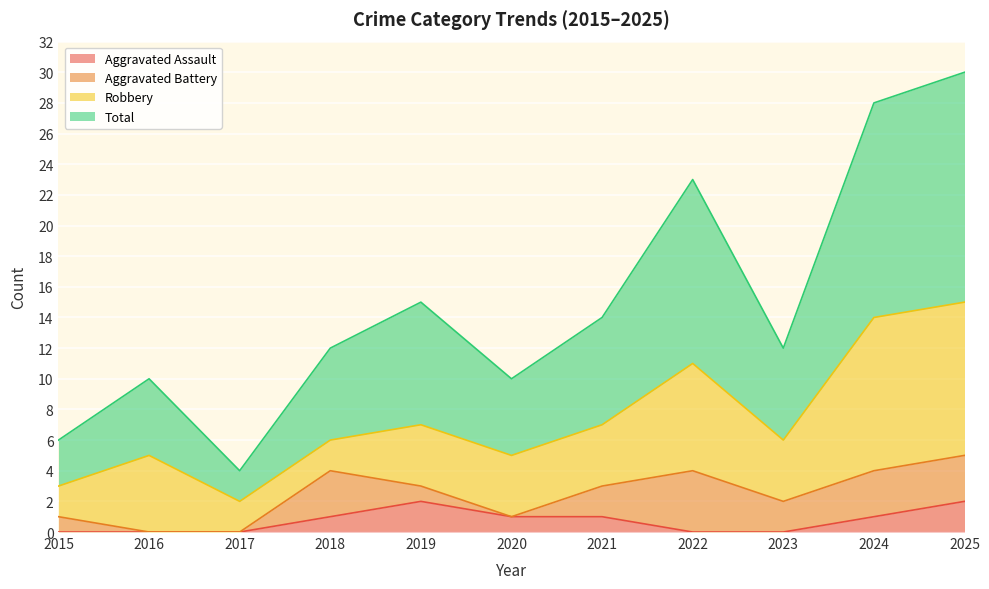

At which label does Aggravated Assault first exceed 1?

2019